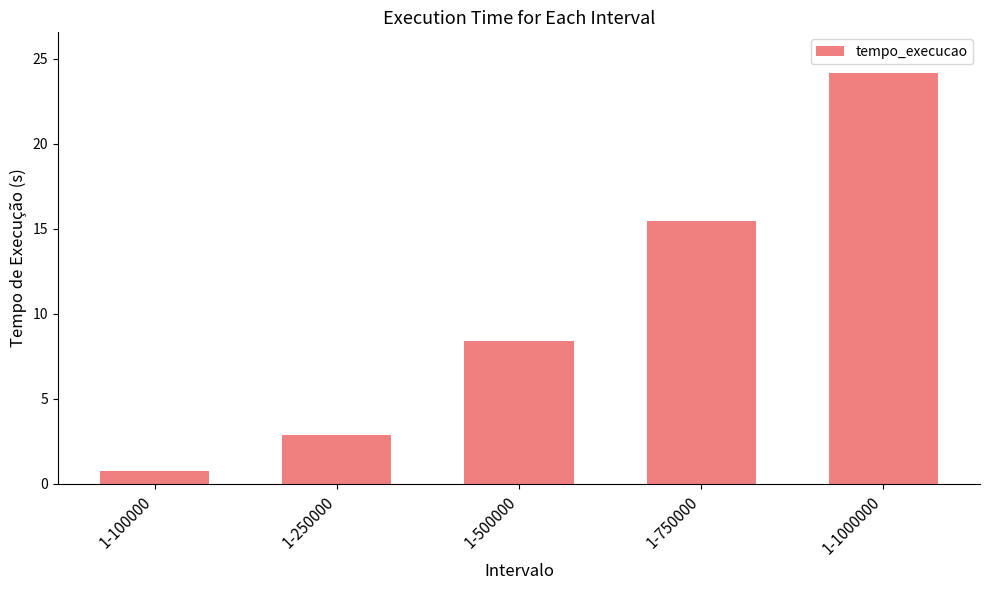

What is the maximum value shown in the chart?

24.1